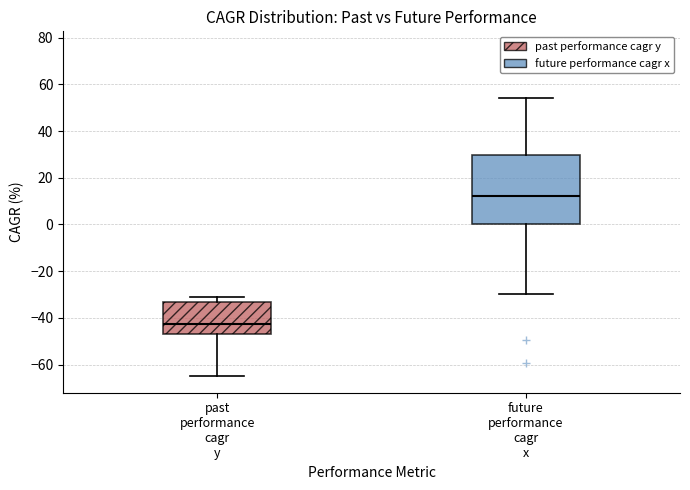

Which box's median line is the lowest?

past performance cagr y